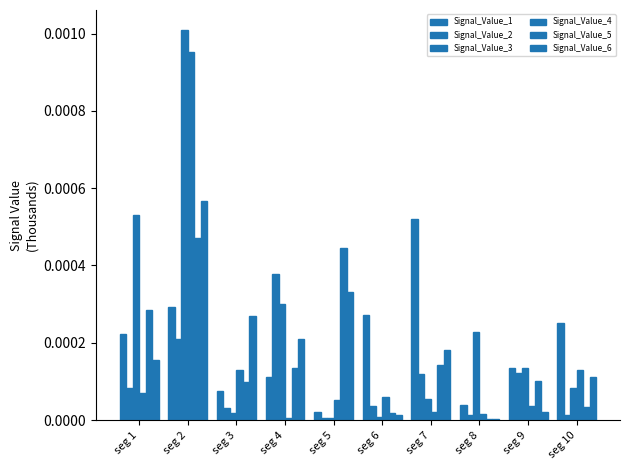

How many categories are shown in the chart?

10